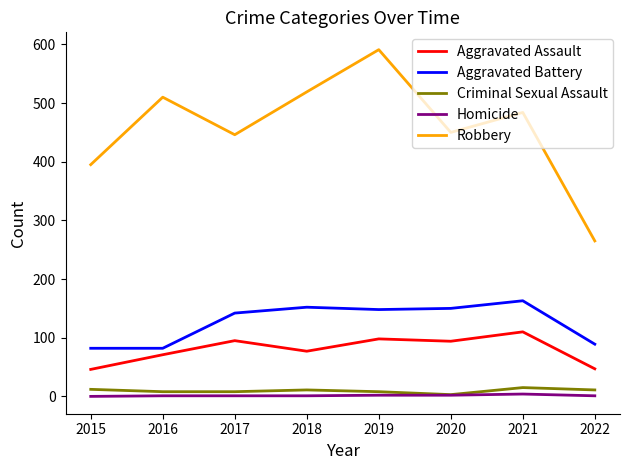

Between 2016 and 2019, which series saw the biggest shift?

Robbery